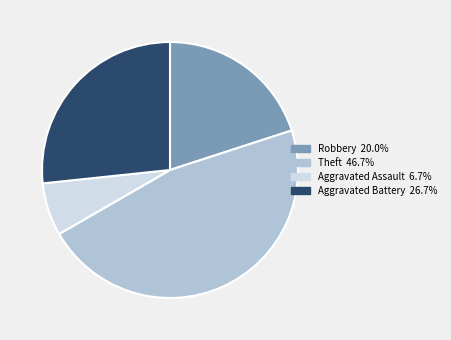

How many slices are in this pie chart?

4